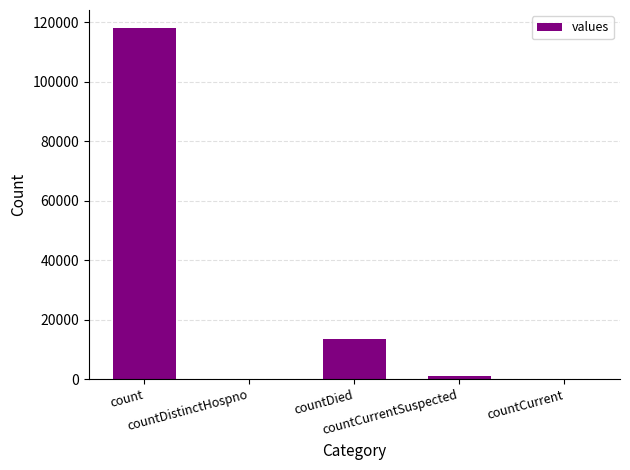

How many categories are shown in the chart?

5